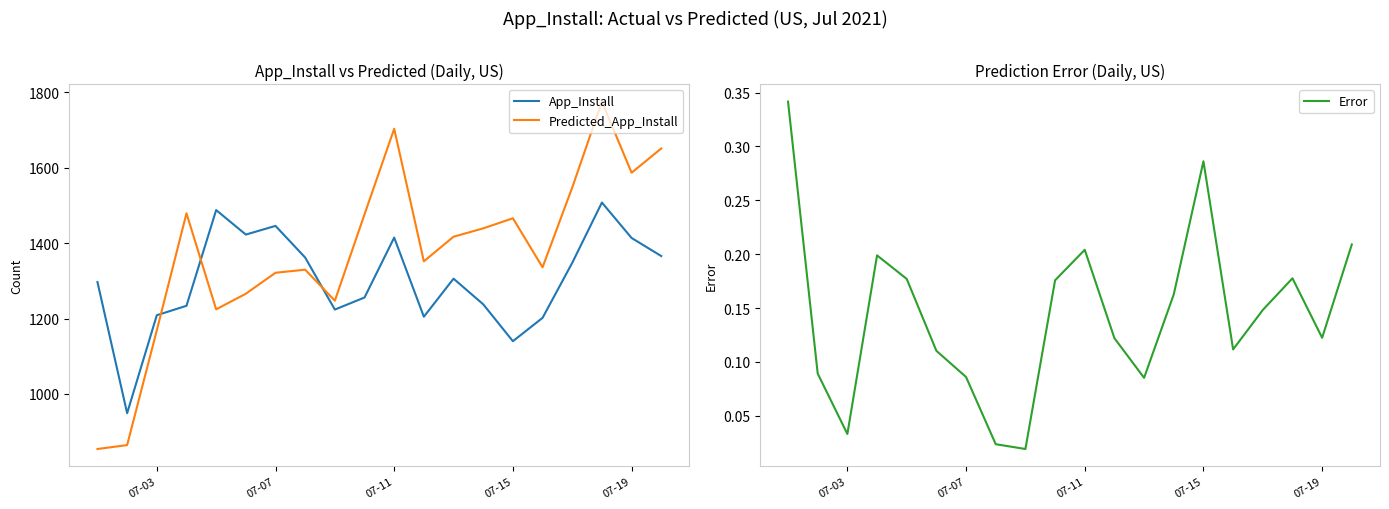

What is the average value of the App_Install series?

1301.5